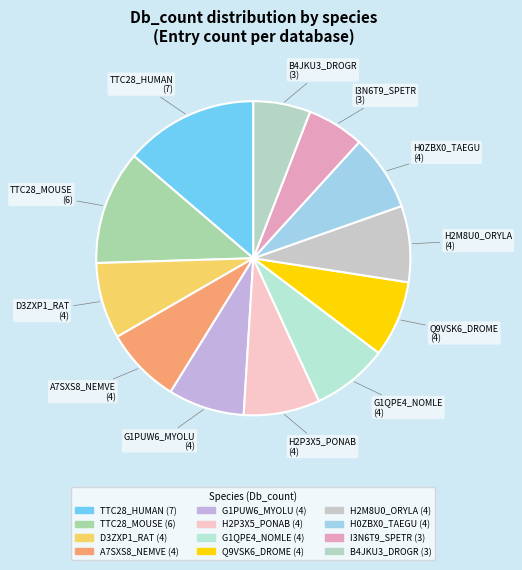

What percentage is the H0ZBX0_TAEGU slice, to the nearest percent?

8%